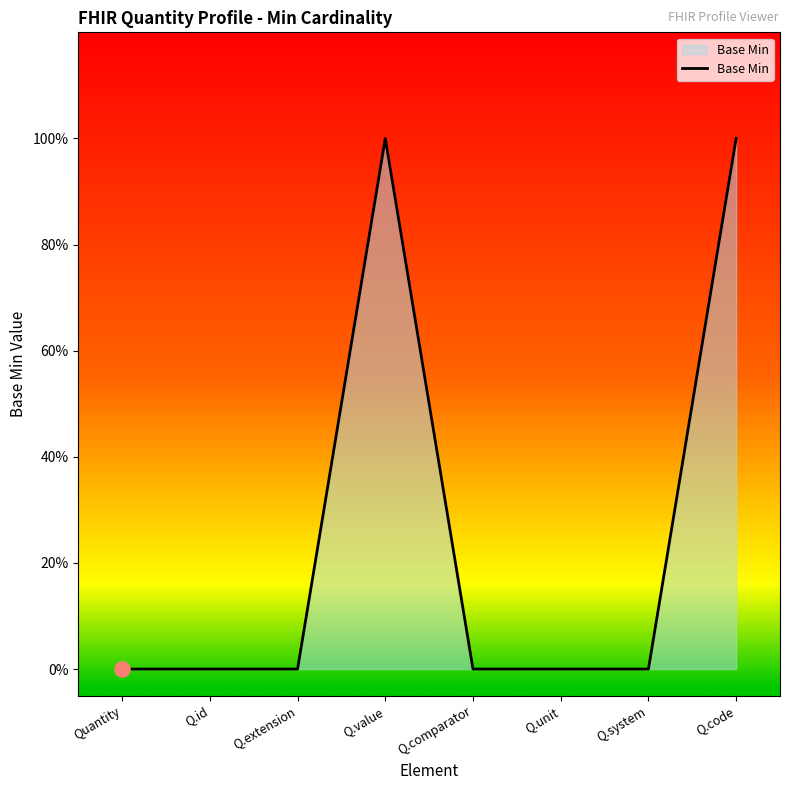

Which has a higher value, Q.extension or Q.value?

Q.value